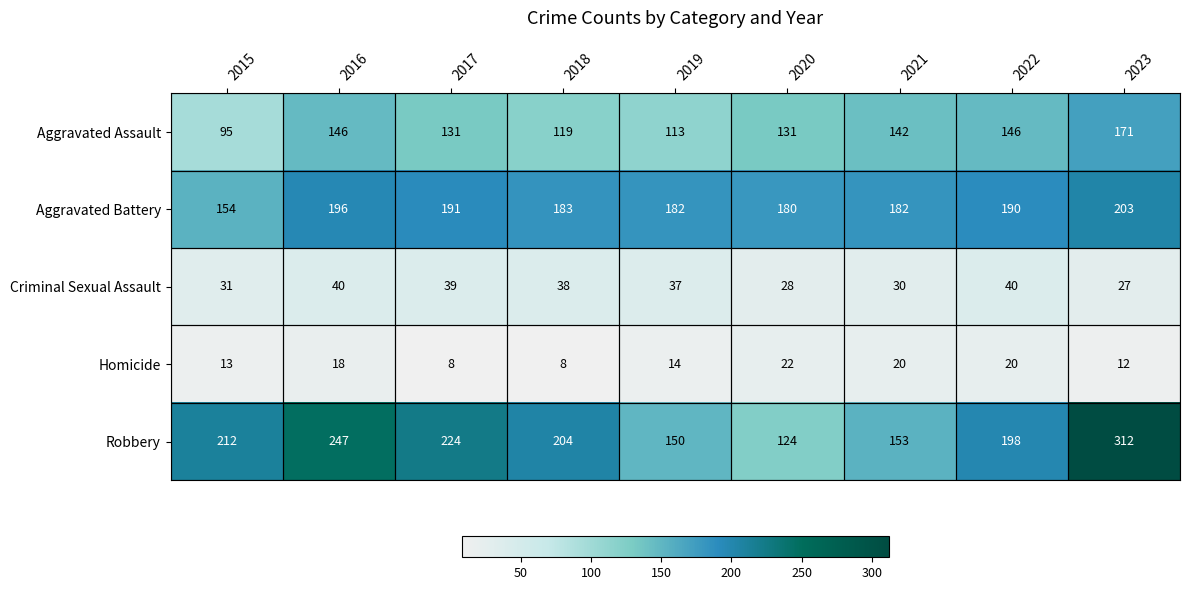

Read the Aggravated Assault value at 2022.

146